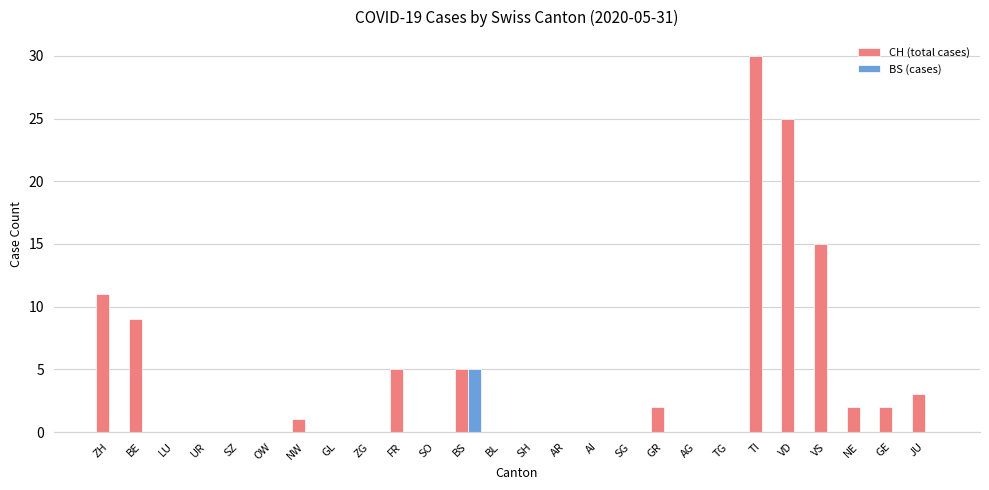

Count the number of data series in this chart.

2